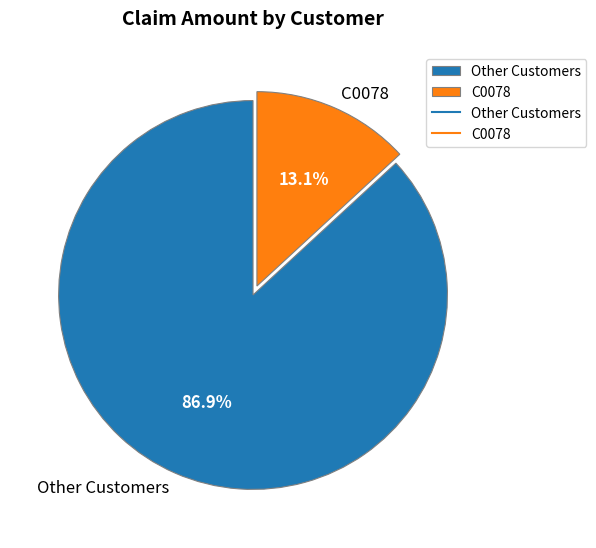

What percentage do C0078 and Other Customers together represent?

100.0%